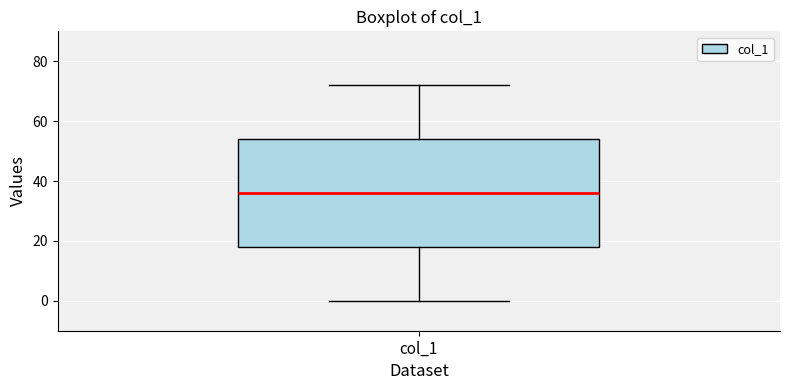

Read this box plot against the y-axis: the position of the median line, the range covered by the box, and the ends of both whiskers. The values are not printed on the chart, so give them approximately, as read against the axis.

median 36, box 18 to 54, whiskers 0 to 72